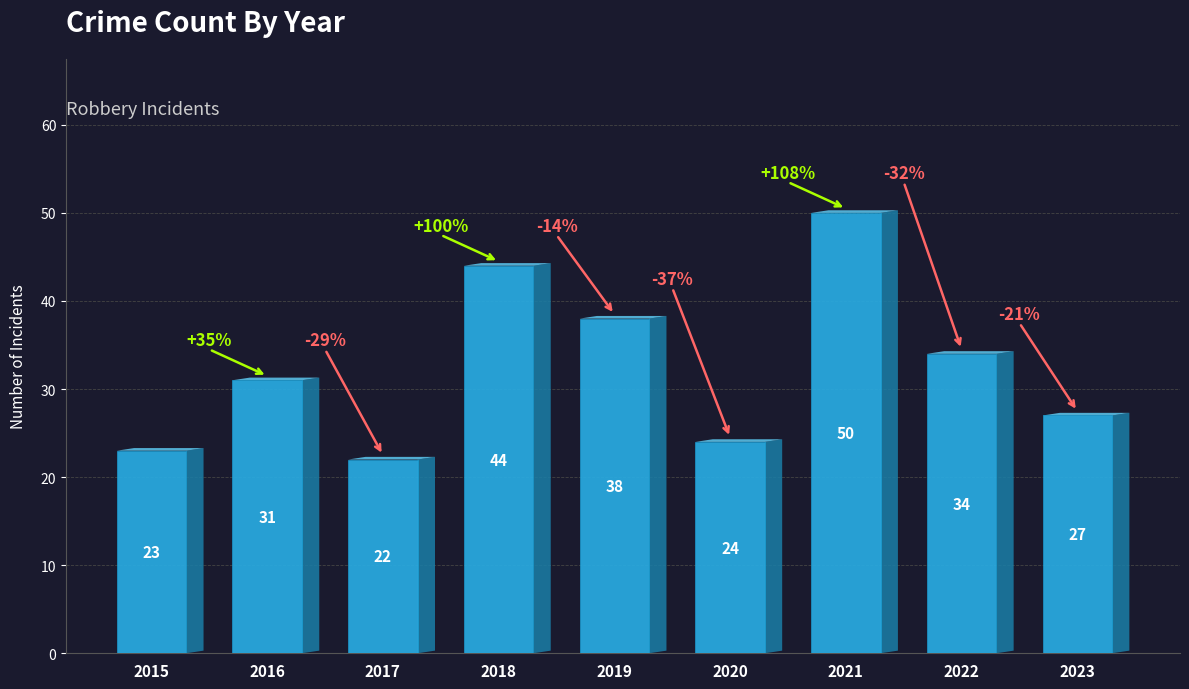

What is the greatest value displayed?

50